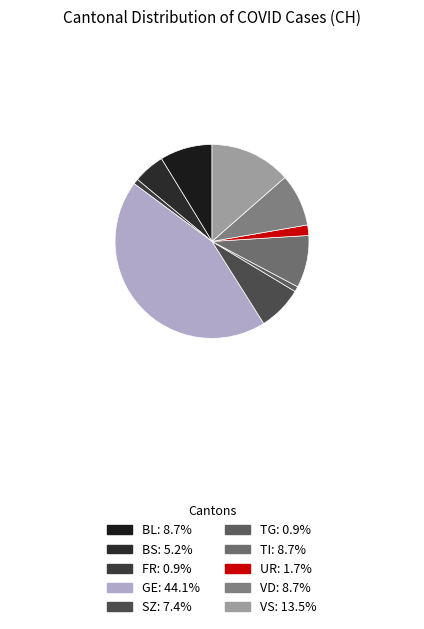

How many segments does this pie chart have?

10